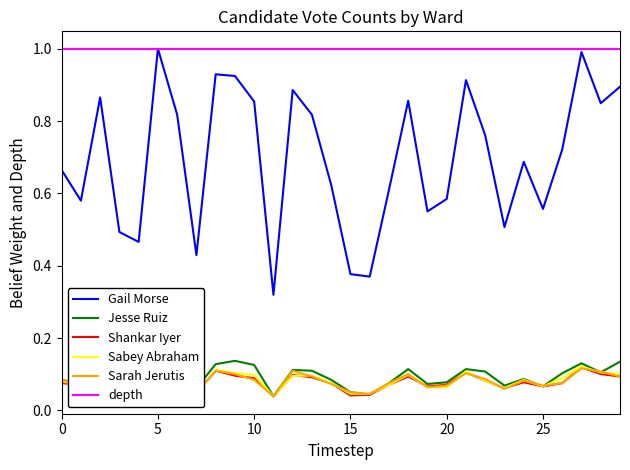

What is the average value of the Gail Morse (Obama) series?

0.7